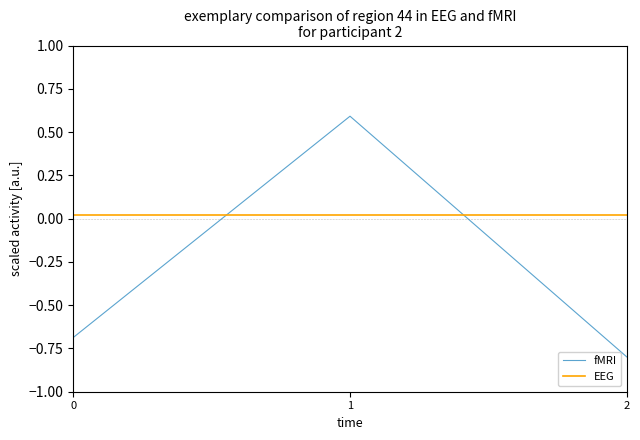

How many fMRI values are between 0 and 1?

1